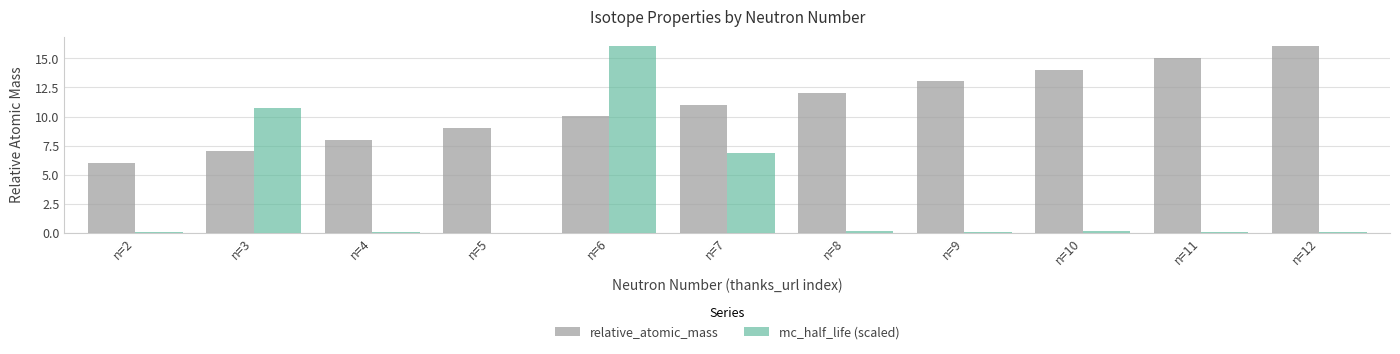

True or false: relative_atomic_mass has a value of 9.0 at n=5.

True